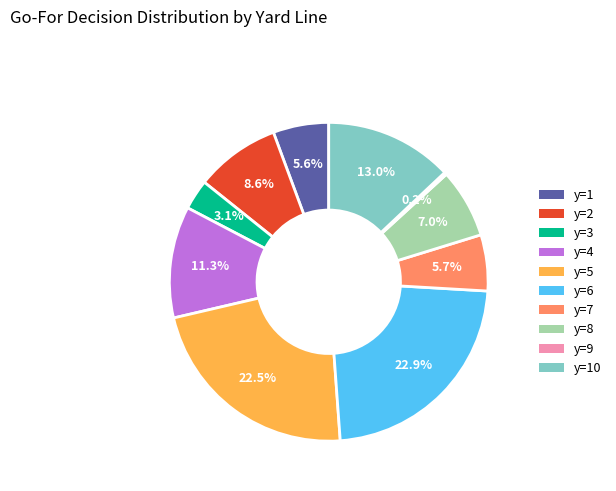

Does any single category account for the majority?

No